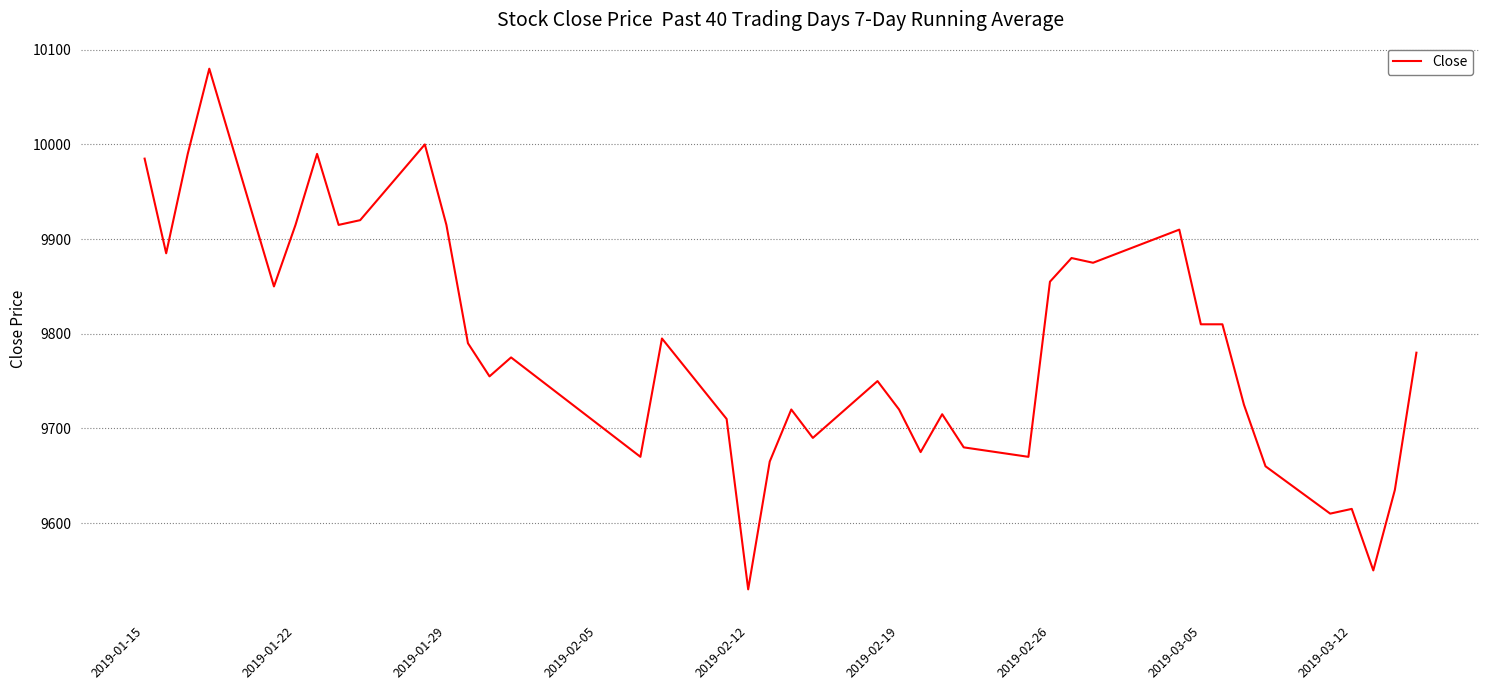

Reading right to left, transcribe all the data shown in this chart.

9780	9635	9550	9615	9610	9660	9725	9810	9810	9910	9875	9880	9855	9670	9680	9715	9675	9720	9750	9690	9720	9665	9530	9710	9795	9670	9775	9755	9790	9915	10000	9920	9915	9990	9915	9850	10080	9990	9885	9985